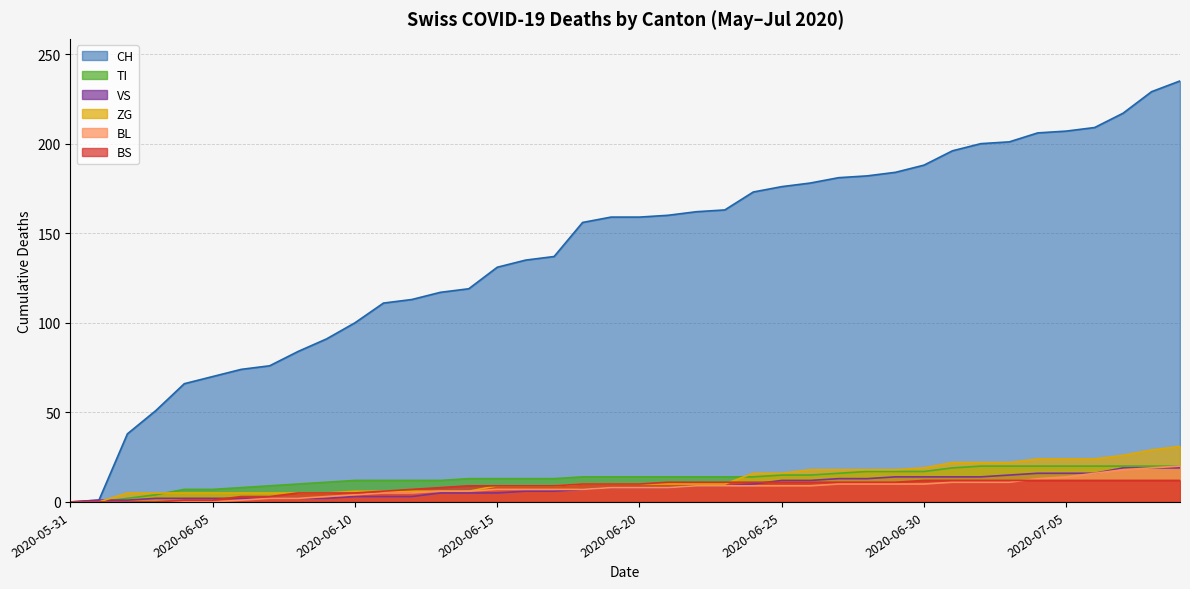

What is the label of the 33rd point from the right?

2020-06-07